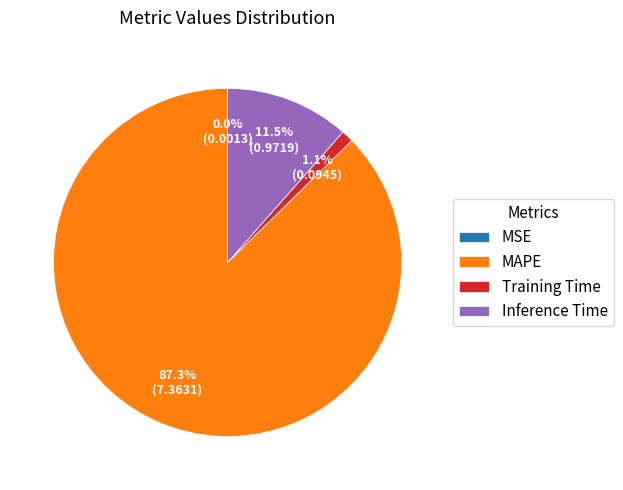

How much of the chart is everything except Training Time?

98.9%